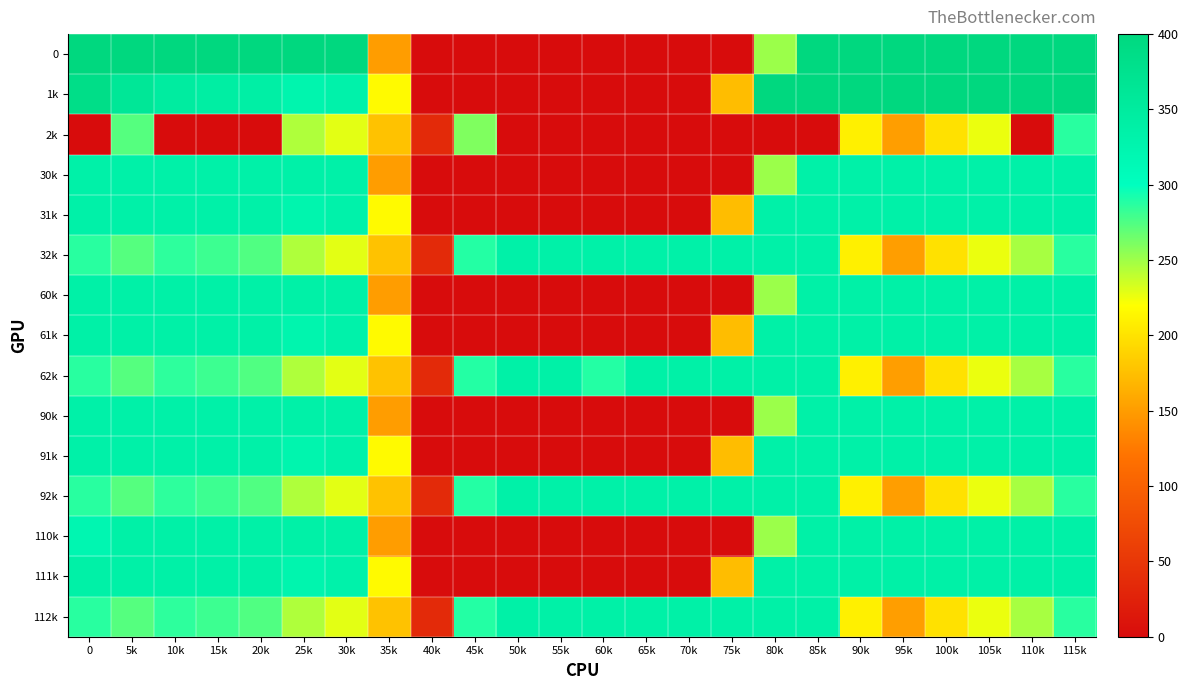

Between 90k and 80k, which is larger?

90k